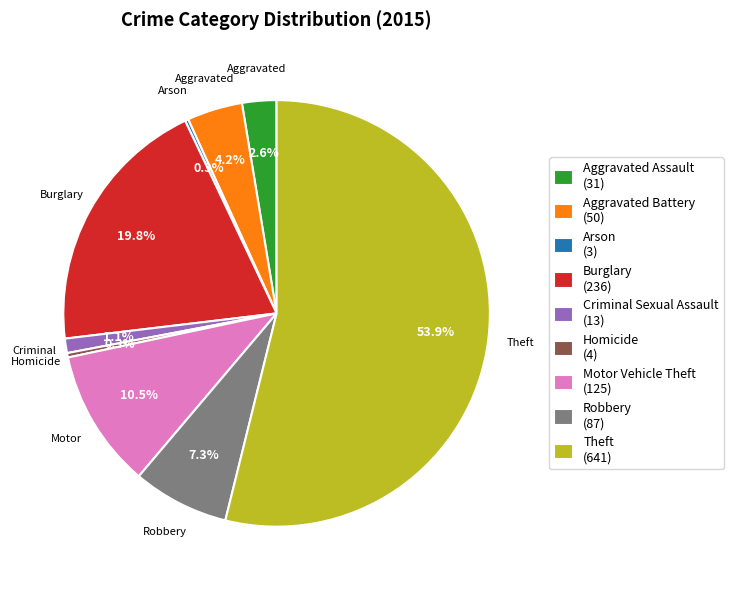

What percentage do Criminal Sexual Assault (13) and Burglary (236) together represent?

20.9%